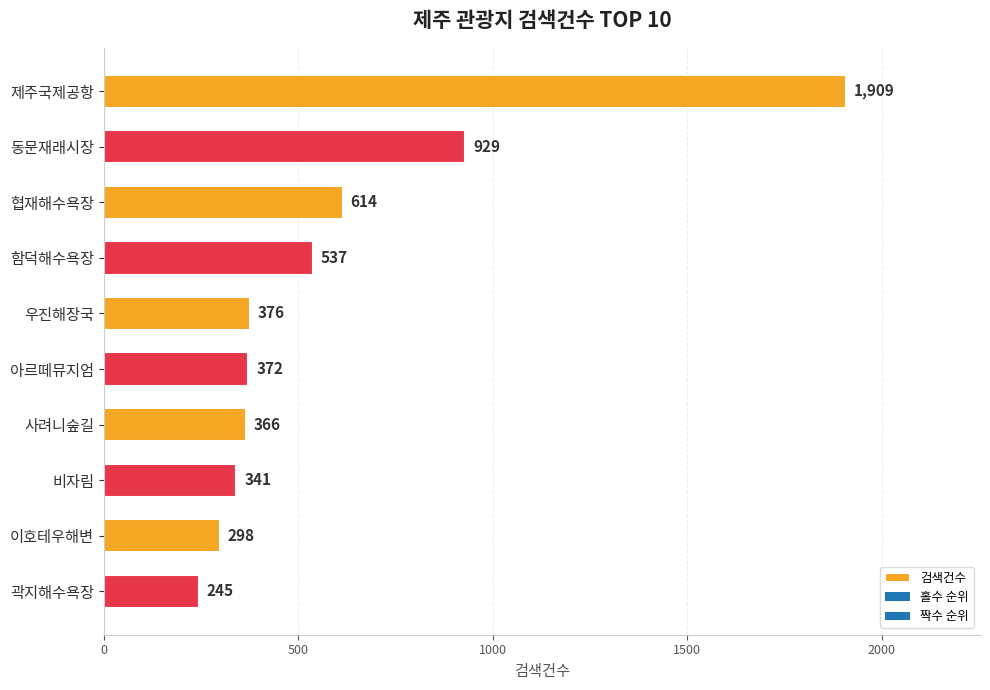

How many data points does each series have?

10